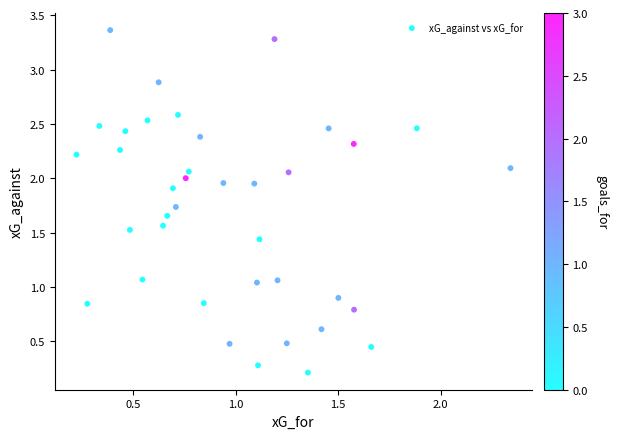

What is the range of Y values (max minus min)?

3.2